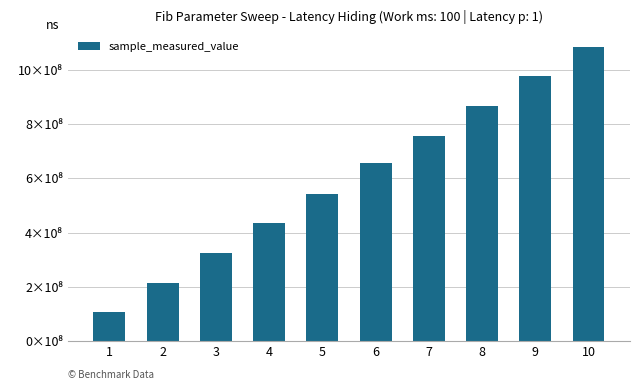

Where is the data nearest to the value 597088697?

5